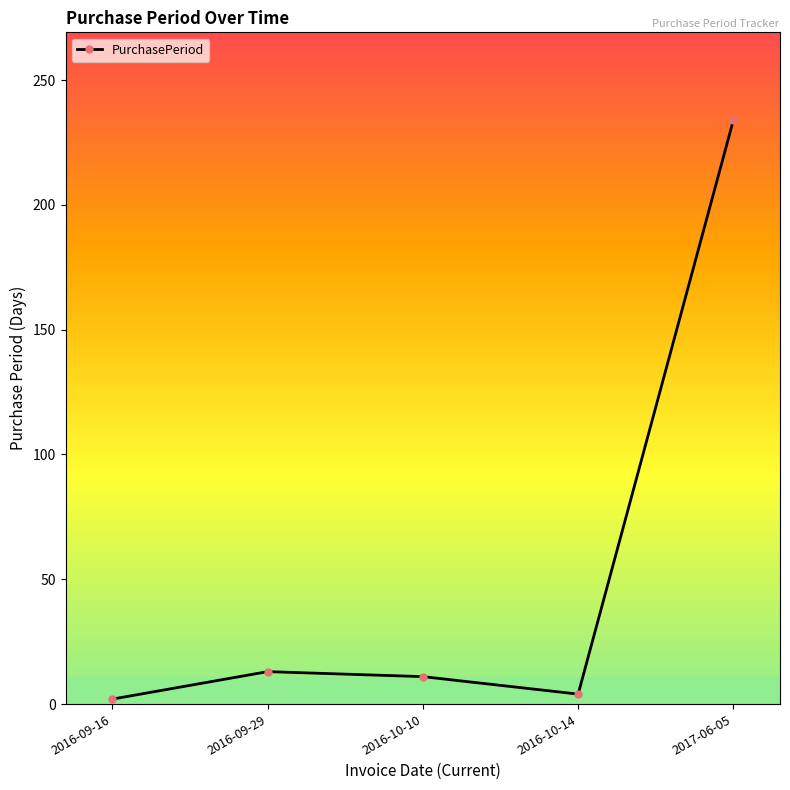

What is the sum of the values at 2016-09-29 and 2016-10-10?

24